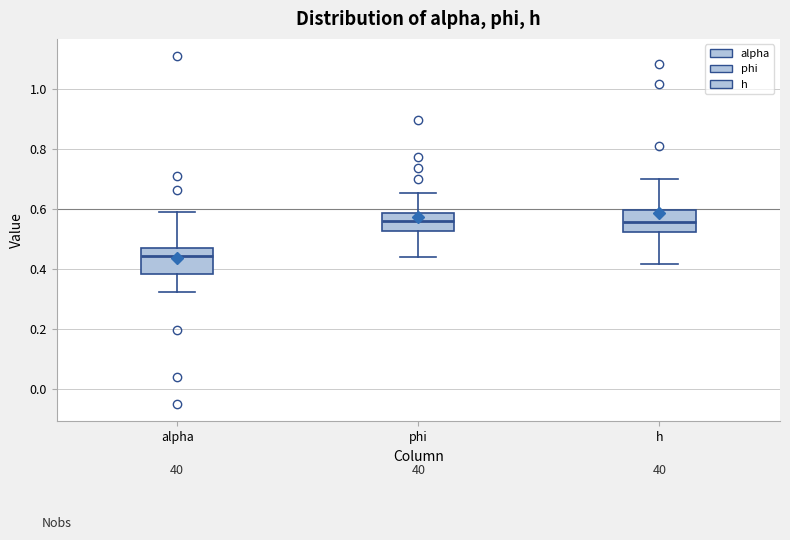

Reading left to right, transcribe this box plot: for each box, give where its median line is, the range the box spans, and where its two whiskers end, as read against the y-axis. The values are not printed on the chart, so give them approximately, as read against the axis.

alpha: median 0.44, box 0.38 to 0.48, whiskers 0.32 to 0.58
phi: median 0.56, box 0.52 to 0.58, whiskers 0.44 to 0.66
h: median 0.56, box 0.52 to 0.60, whiskers 0.42 to 0.70